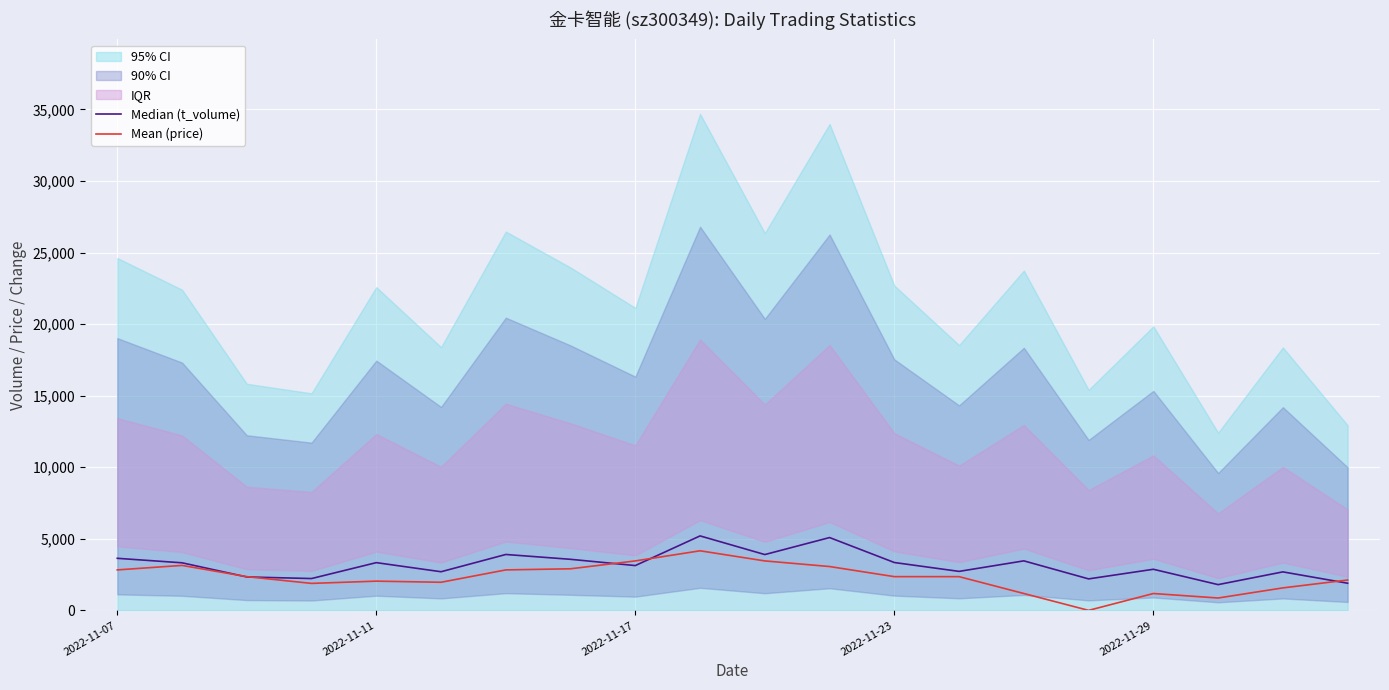

True or false: Mean (price) has more than 2 interior local peaks.

True